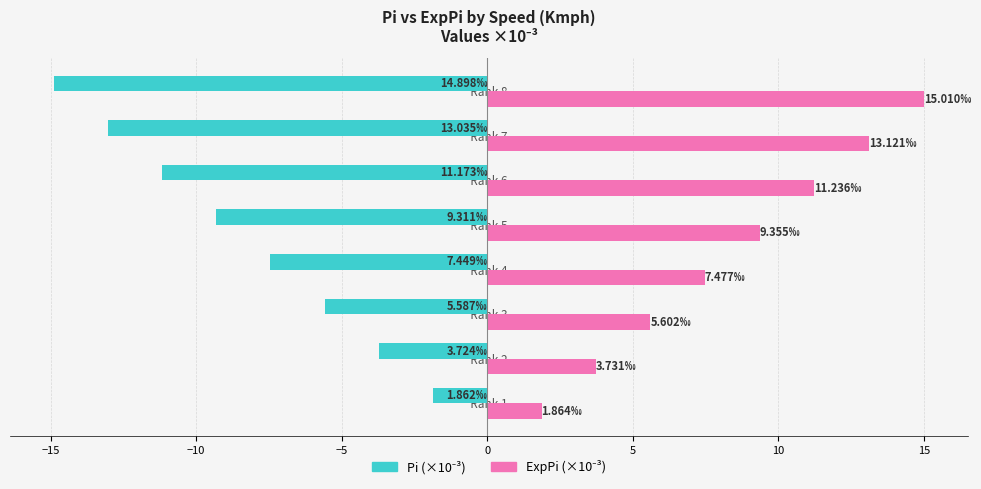

What is the difference between the highest and lowest values at   Rank 1  ?

3.7